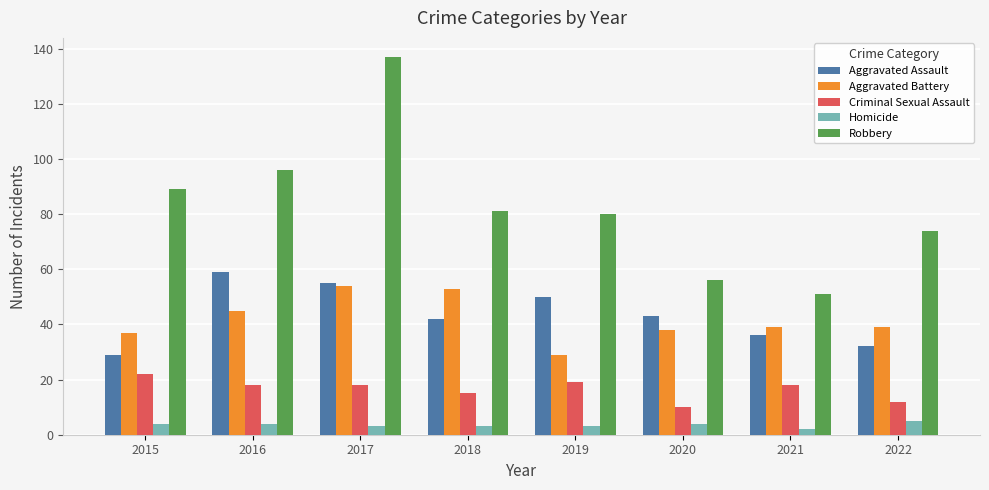

The Aggravated Assault series shows 32 at 2022. True or false?

True